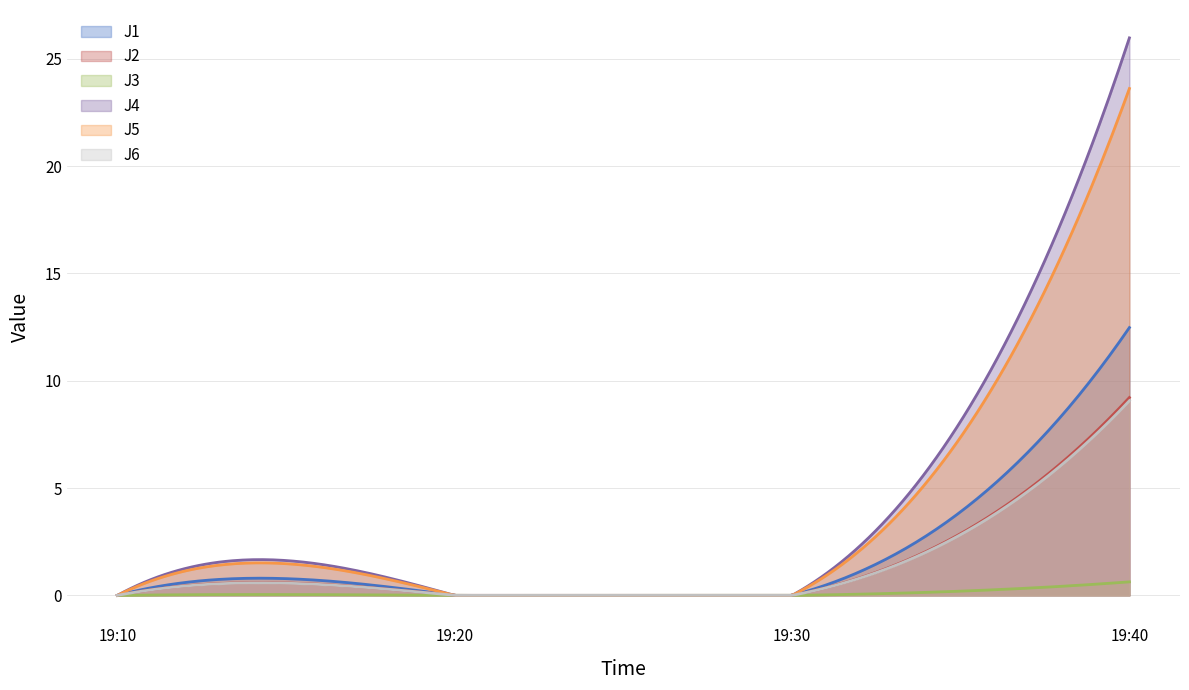

Which series has the largest range (max minus min)?

J4